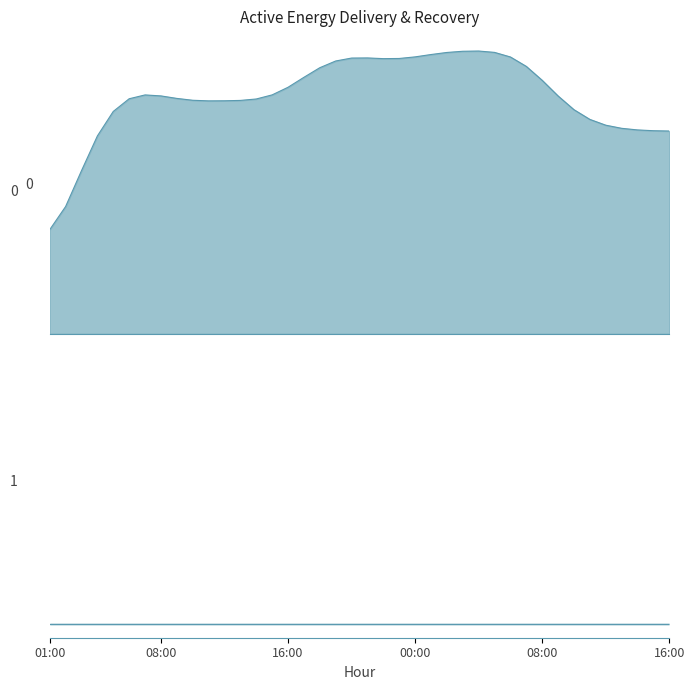

What is the ratio of the value at 13:00 to the value at 04:00?

0.7